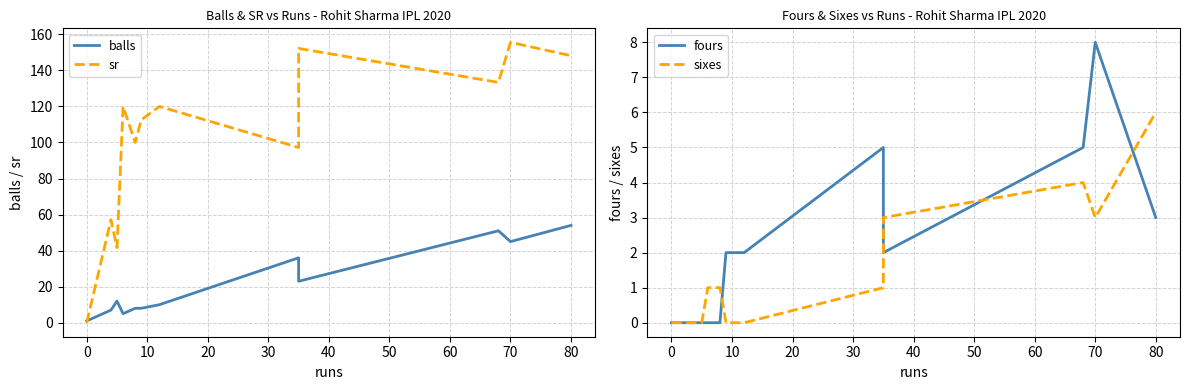

Which series has the largest total across all categories?

sr